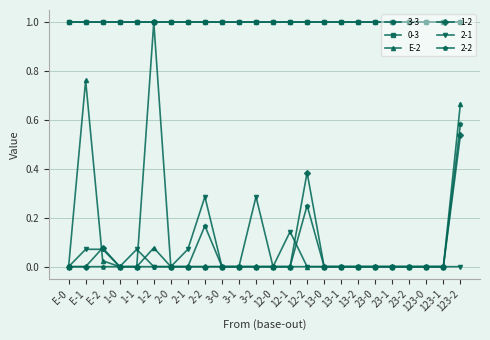

Does the chart have visible grid lines?

Yes